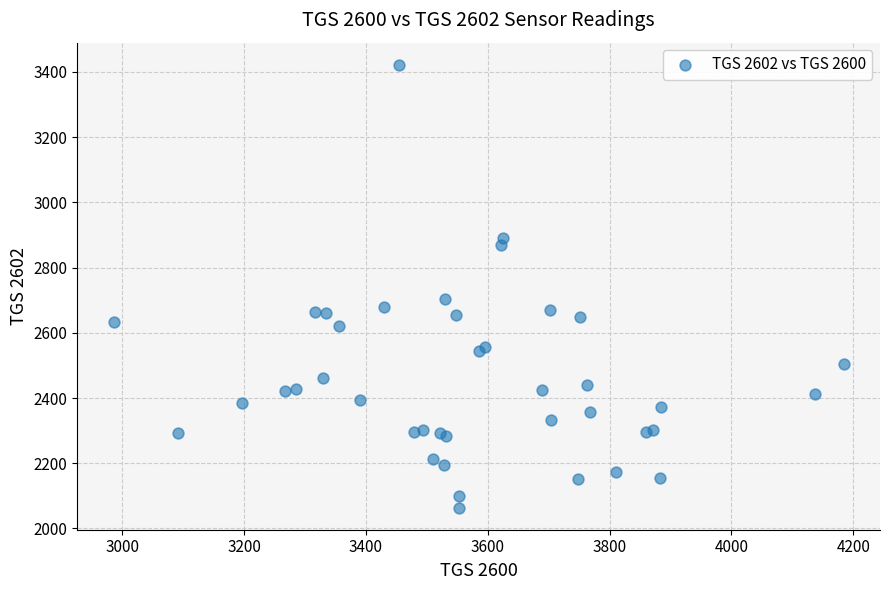

What Y value in the scatter plot is closest to 2743?

2704